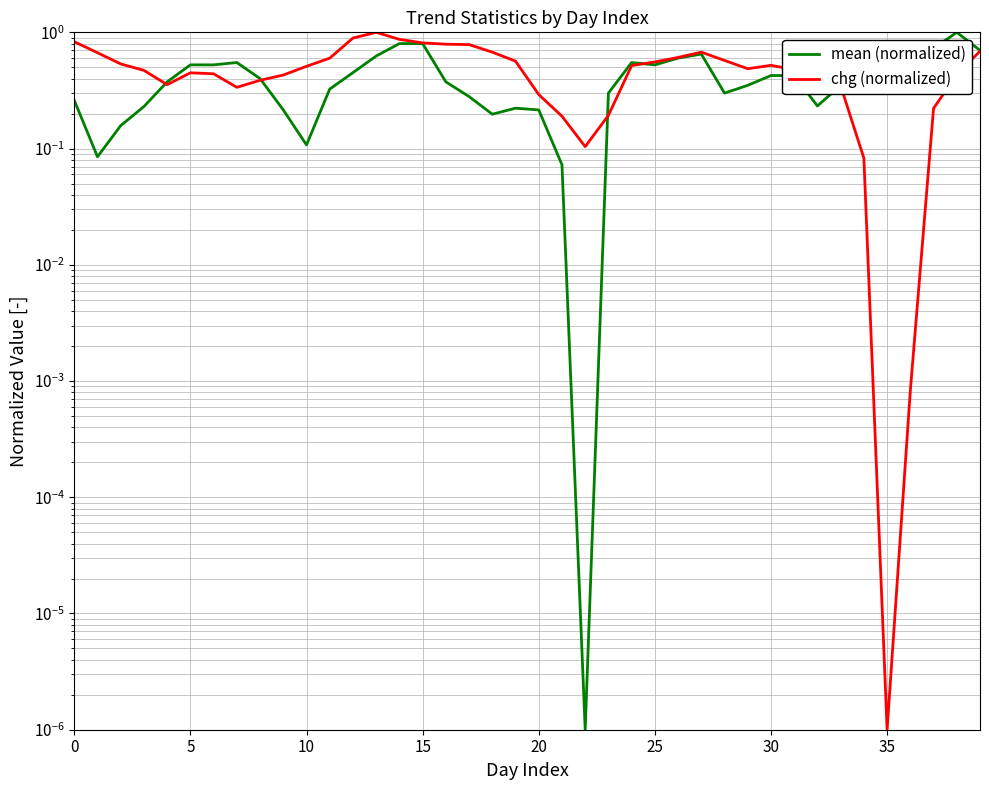

Which label corresponds to the largest value in the chart?

38